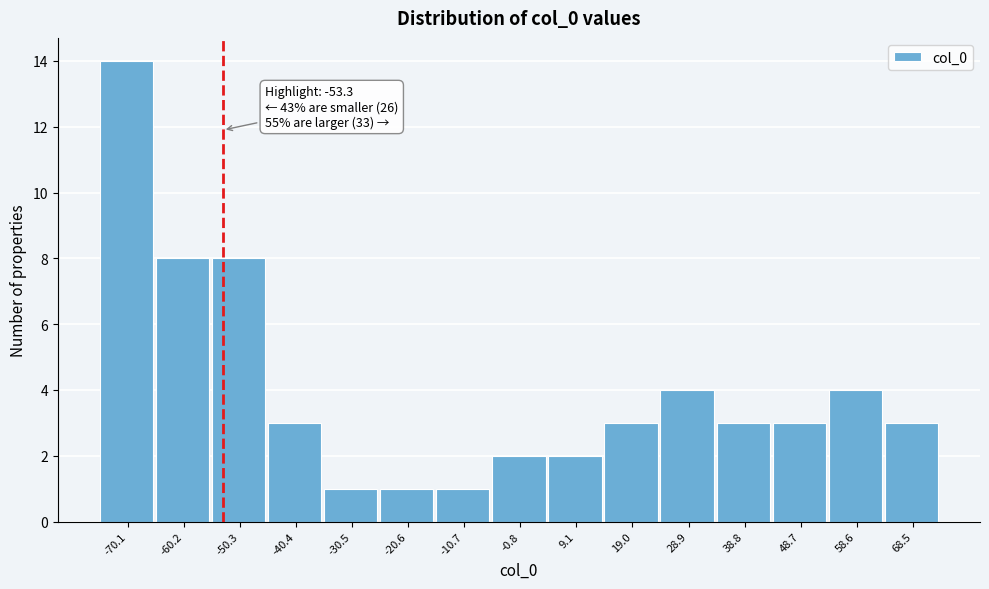

Which range on the x-axis has the tallest bar?

-75 to -65